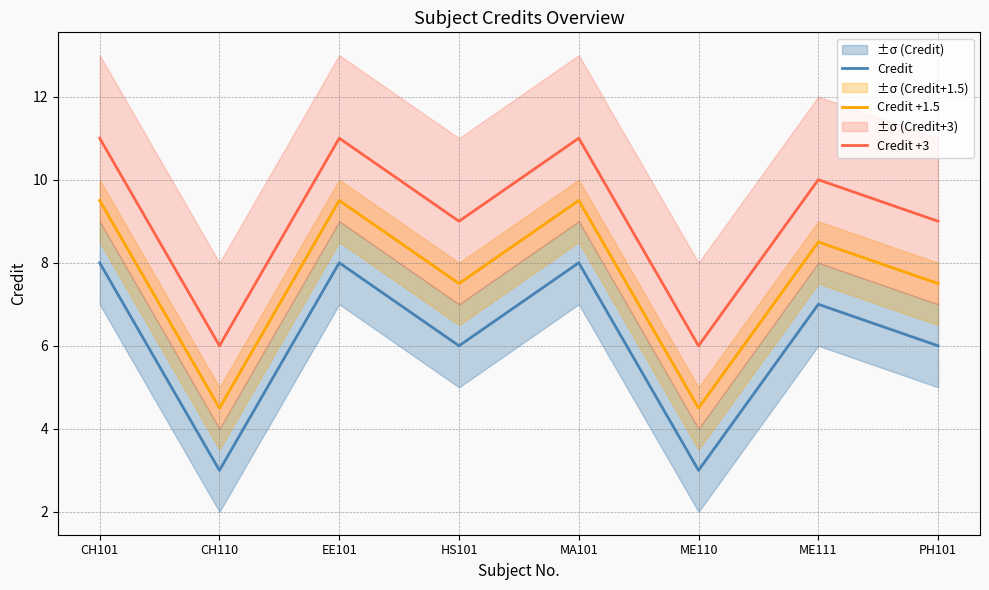

Rank the series at CH110 from lowest to highest value.

Credit, Credit +1.5, Credit +3